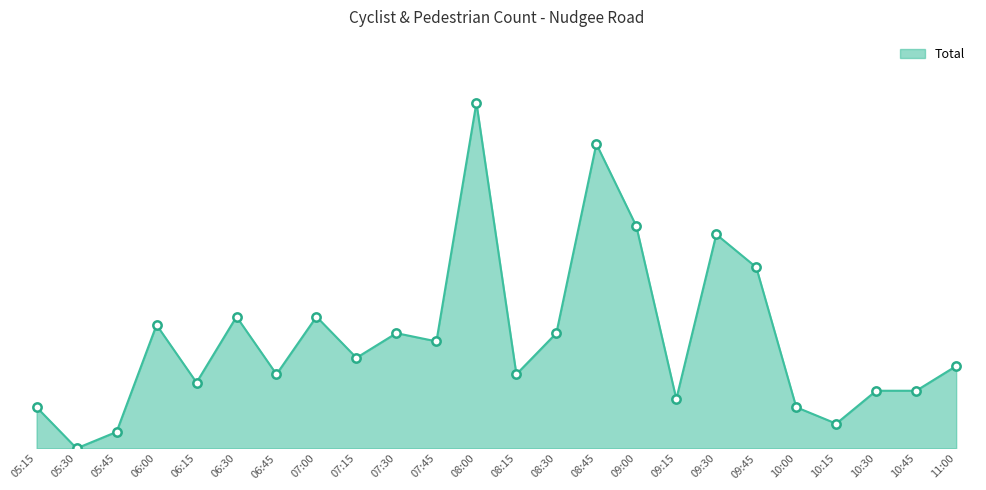

What is the value of the 9th point from the left?

11